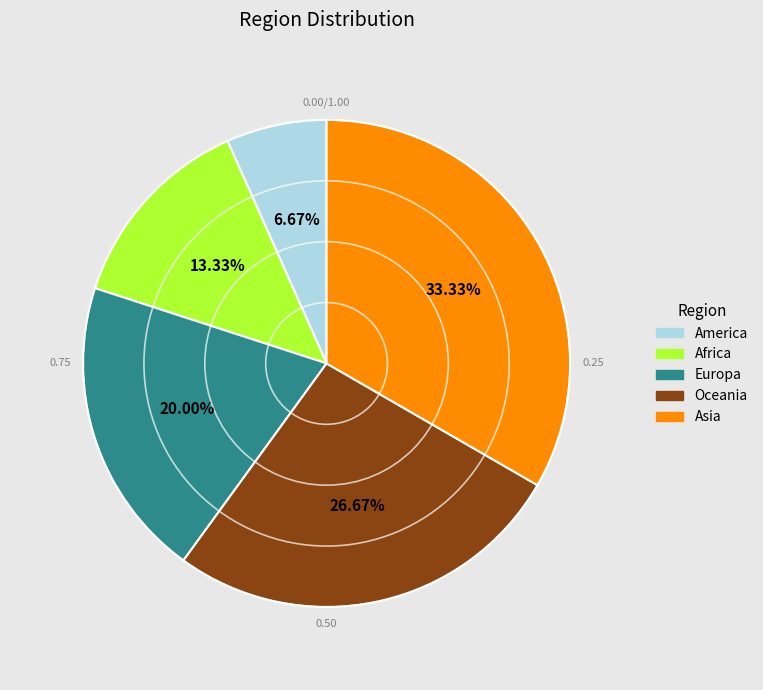

Which slice is the smallest?

America